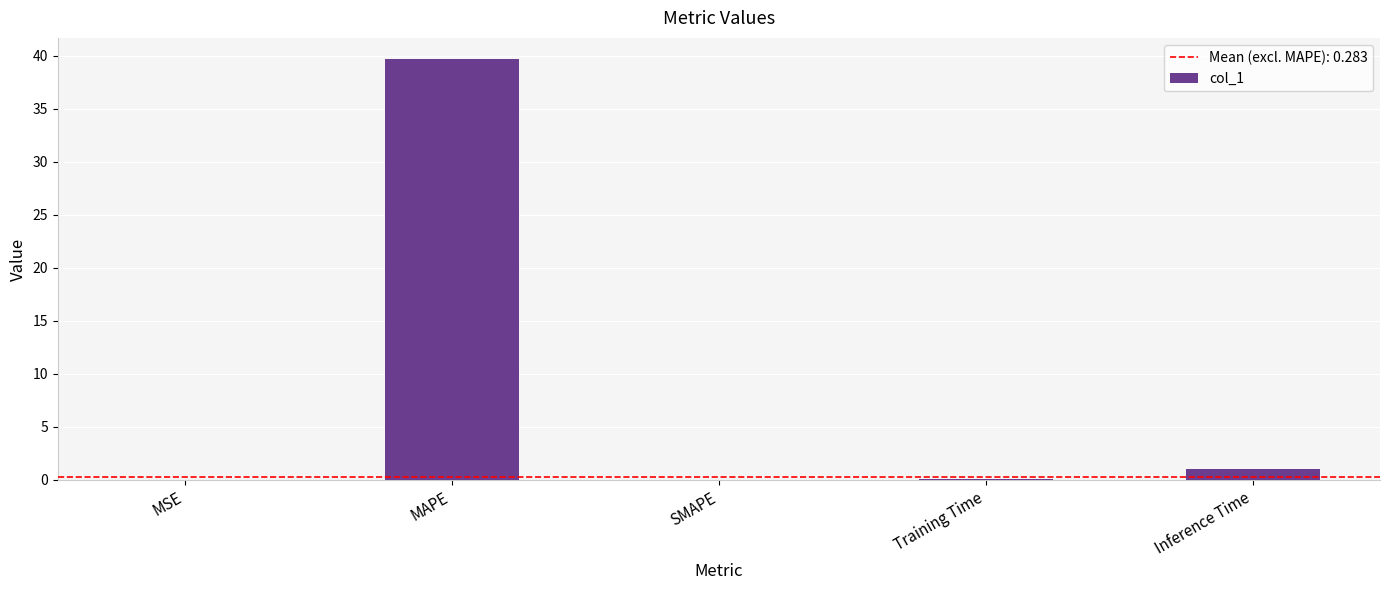

Where is the data nearest to the value 19?

Inference Time